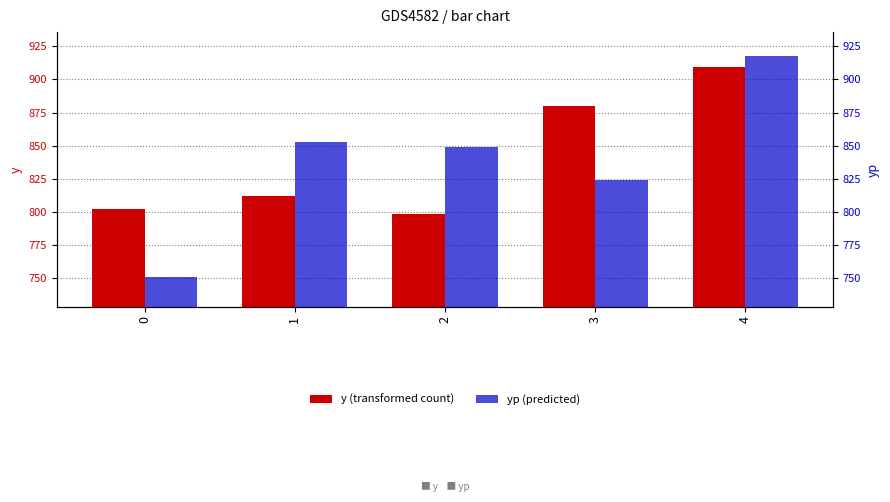

The value of yp (predicted) at 4 is 917.3. True or false?

True